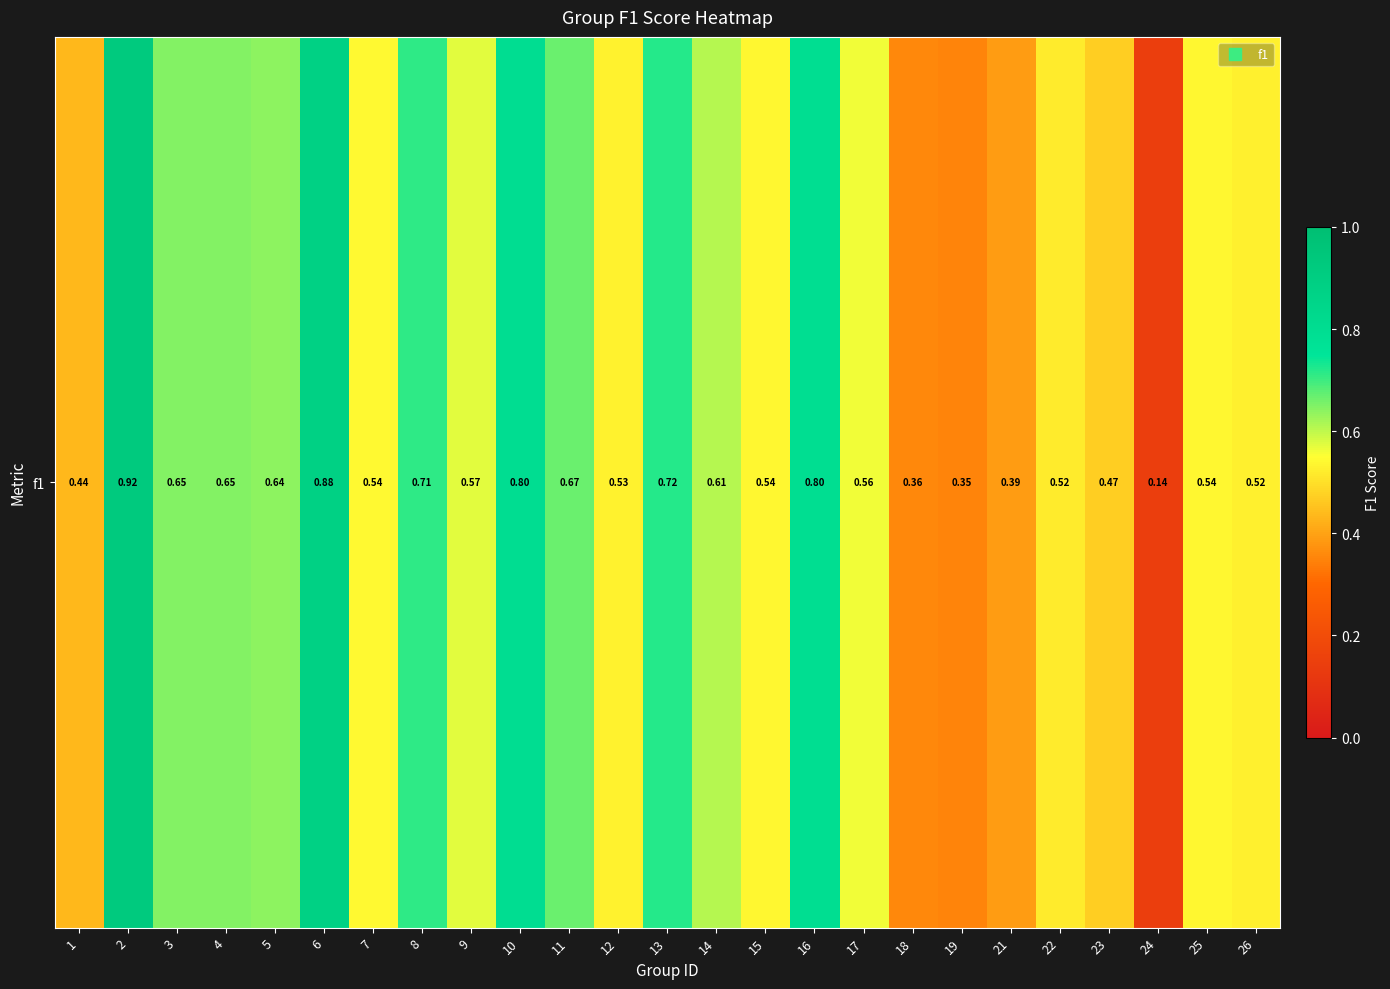

Is it true that the value at 6 is 1.5?

False